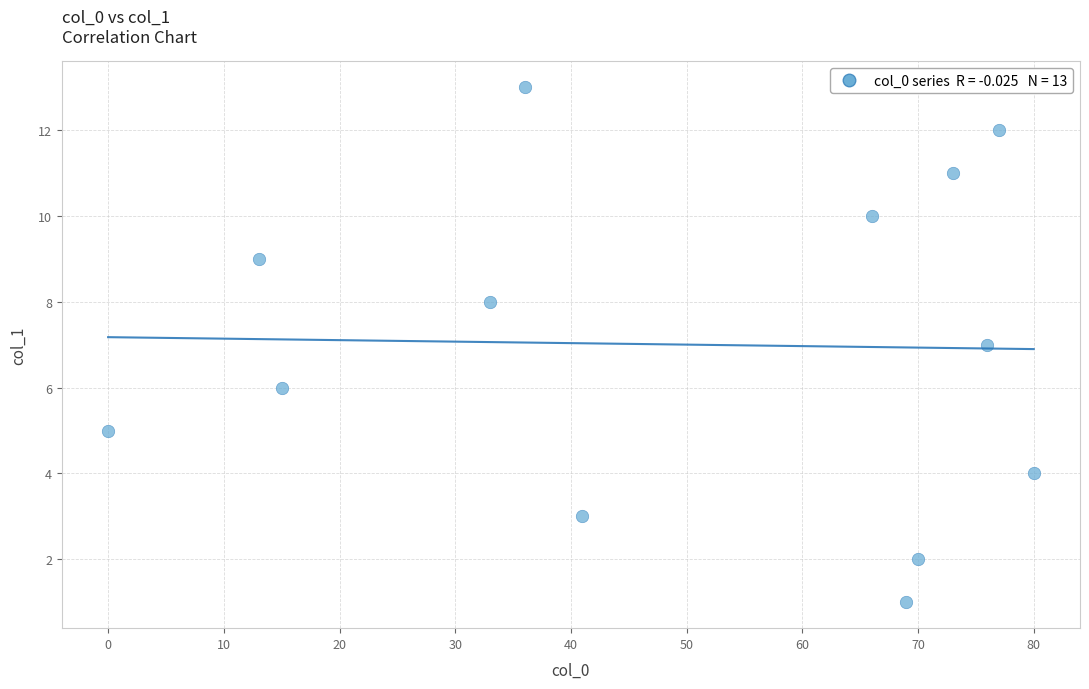

What is the range of X values (max minus min)?

80